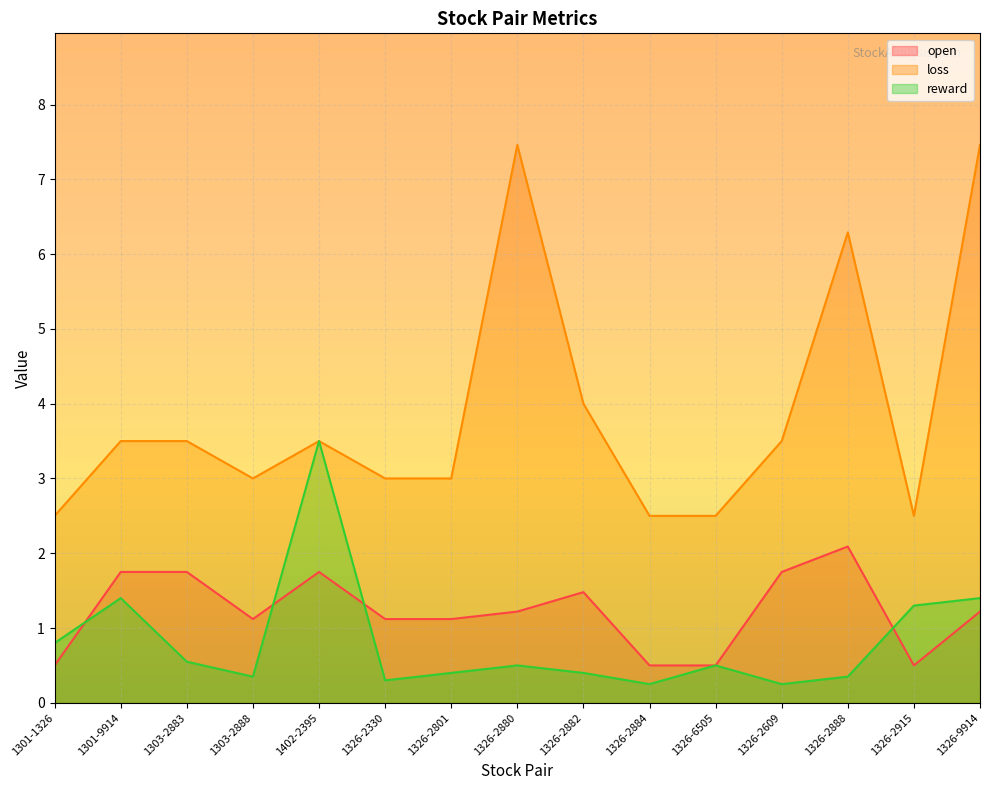

Reading right to left, list all the values displayed in this chart.

open: 1.2	0.5	2.1	1.8	0.5	0.5	1.5	1.2	1.1	1.1	1.8	1.1	1.8	1.8	0.5
loss: 7.5	2.5	6.3	3.5	2.5	2.5	4.0	7.5	3.0	3.0	3.5	3.0	3.5	3.5	2.5
reward: 1.4	1.3	0.3	0.2	0.5	0.2	0.4	0.5	0.4	0.3	3.5	0.3	0.6	1.4	0.8